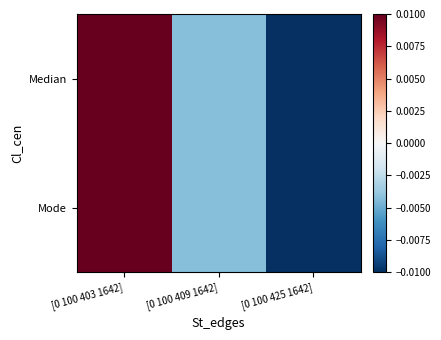

At which category is the sum across all series the highest?

[0 100 403 1642]